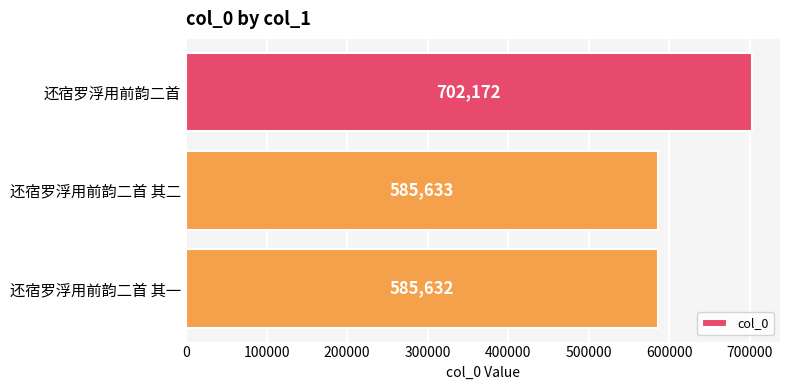

What is the sum of all values?

1873437